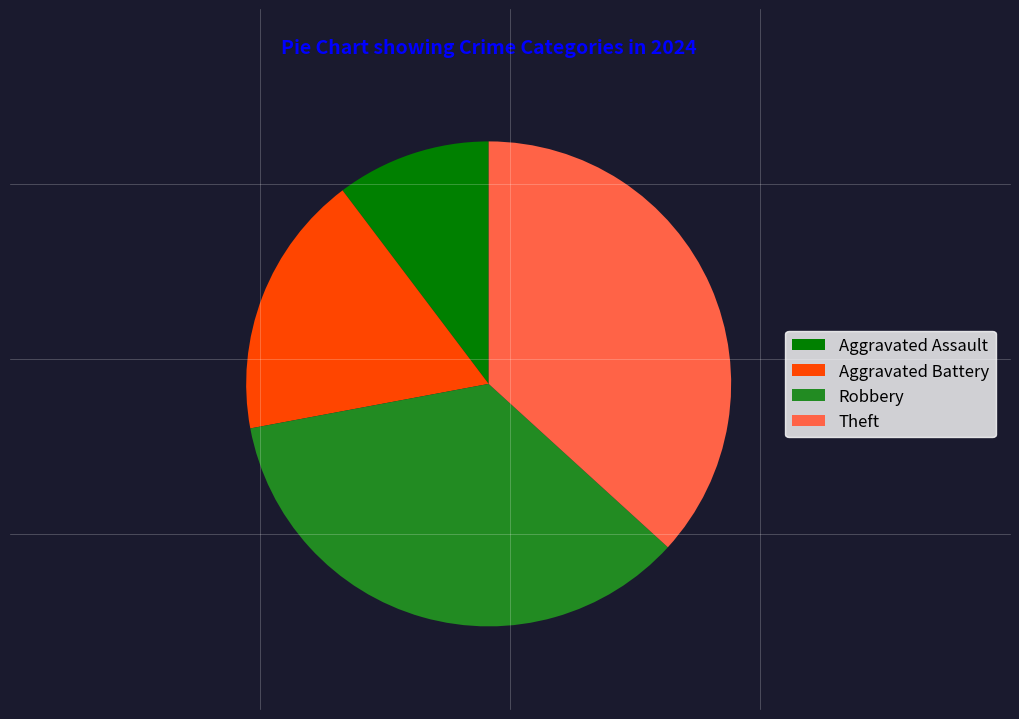

True or false: Aggravated Assault accounts for 21% of the total.

False